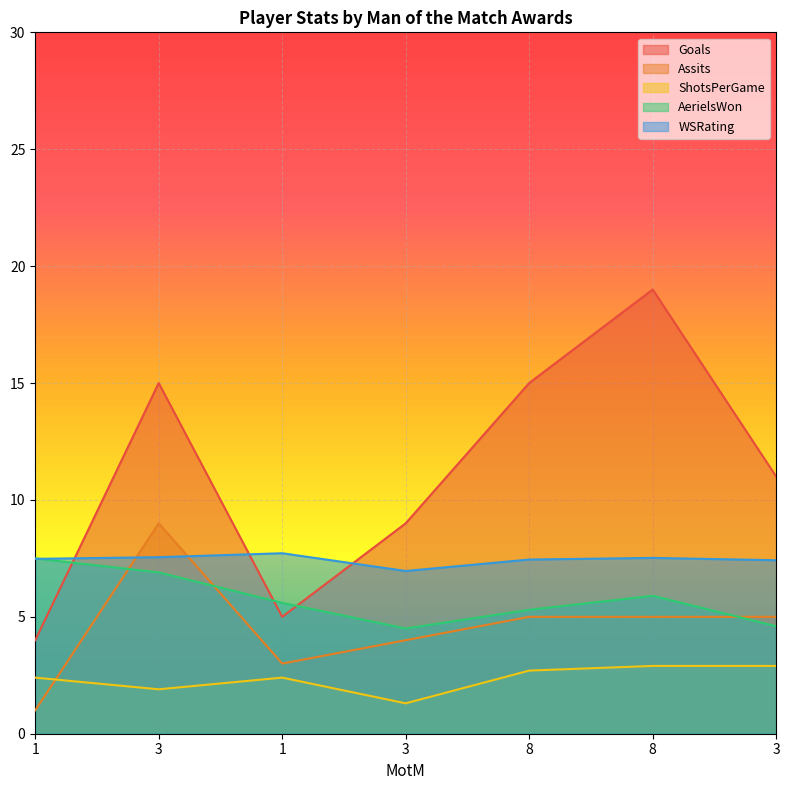

Which series has the largest total across all categories?

Goals